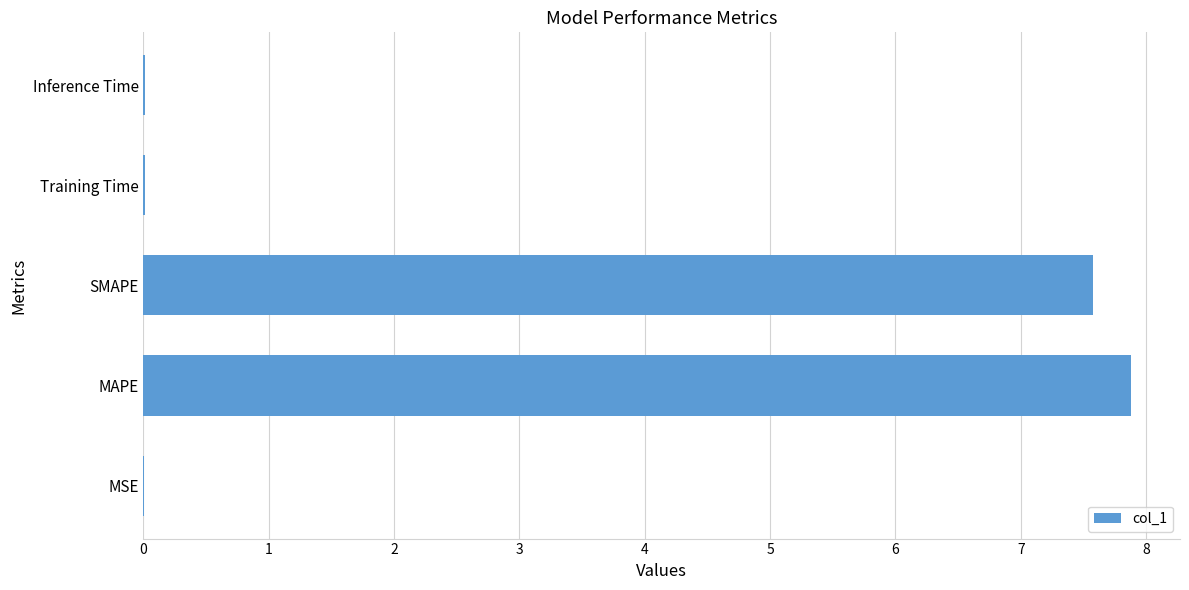

The value at MAPE is 7.9. True or false?

True